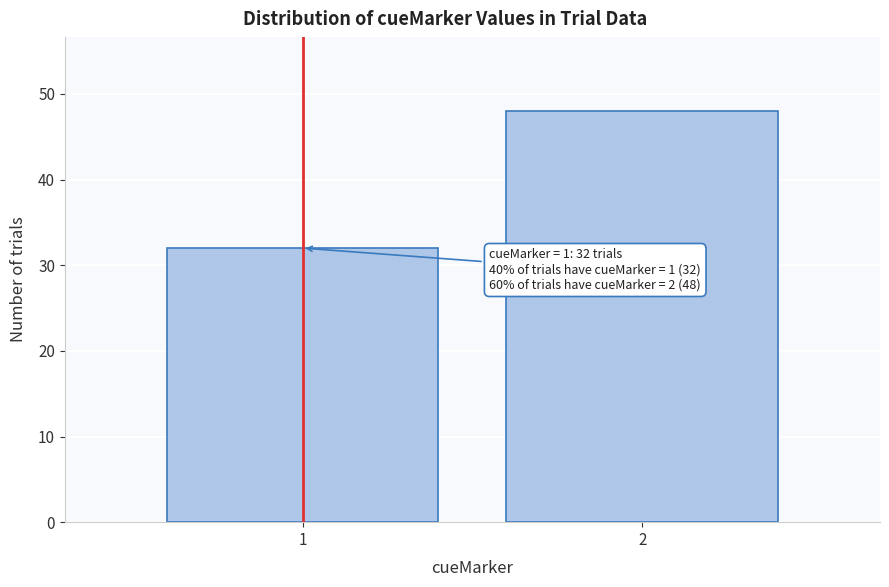

Reading left to right, list all the values displayed in this chart.

32	48